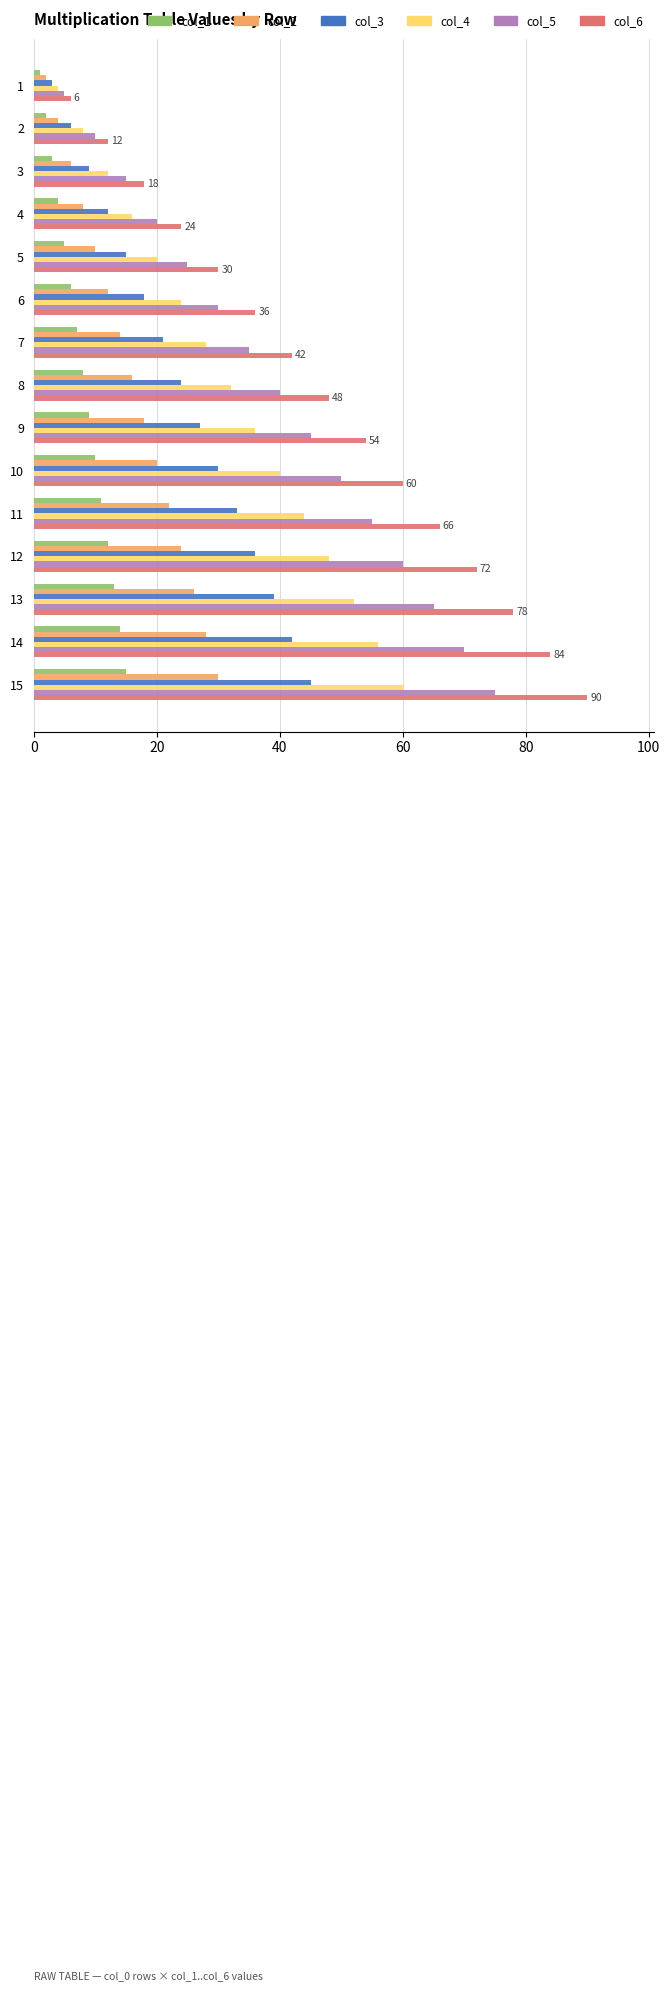

Is the value of col_6 at 15 greater than the value of col_4 at 12?

Yes